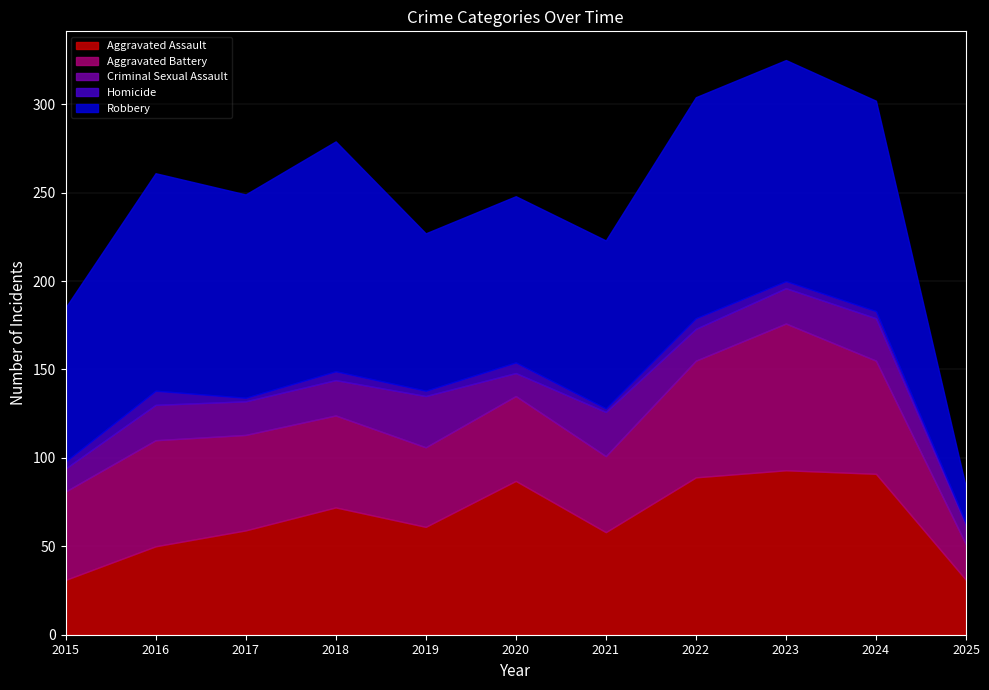

True or false: Aggravated Battery and Homicide intersect in this chart.

False